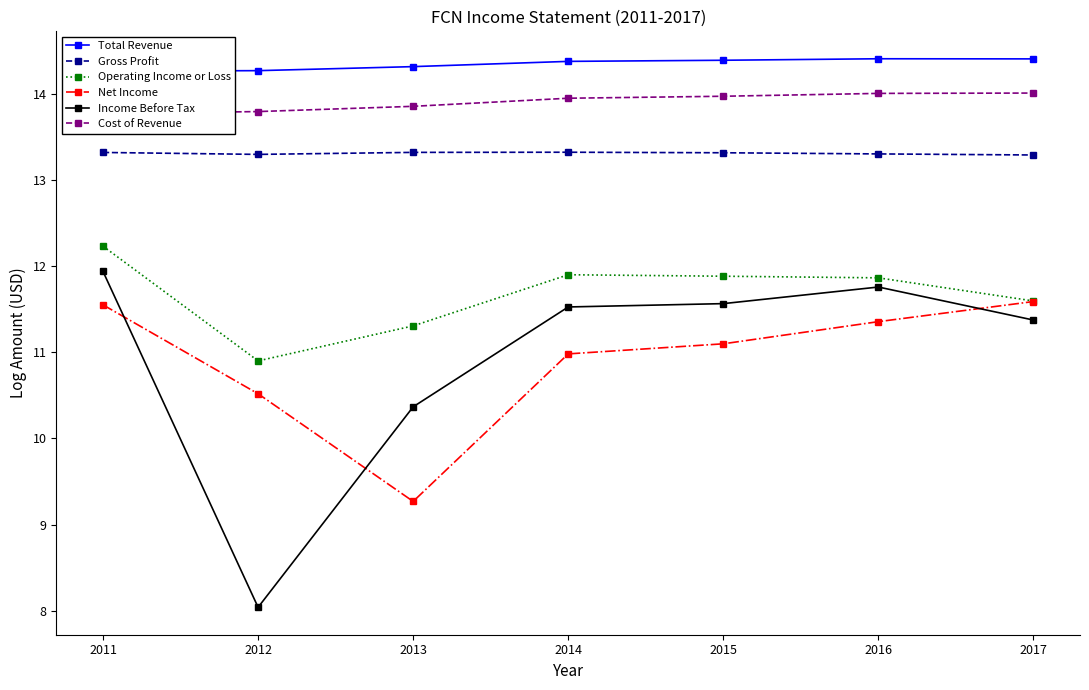

What is the difference between the second highest and minimum values in the Operating Income or Loss series?

1.0